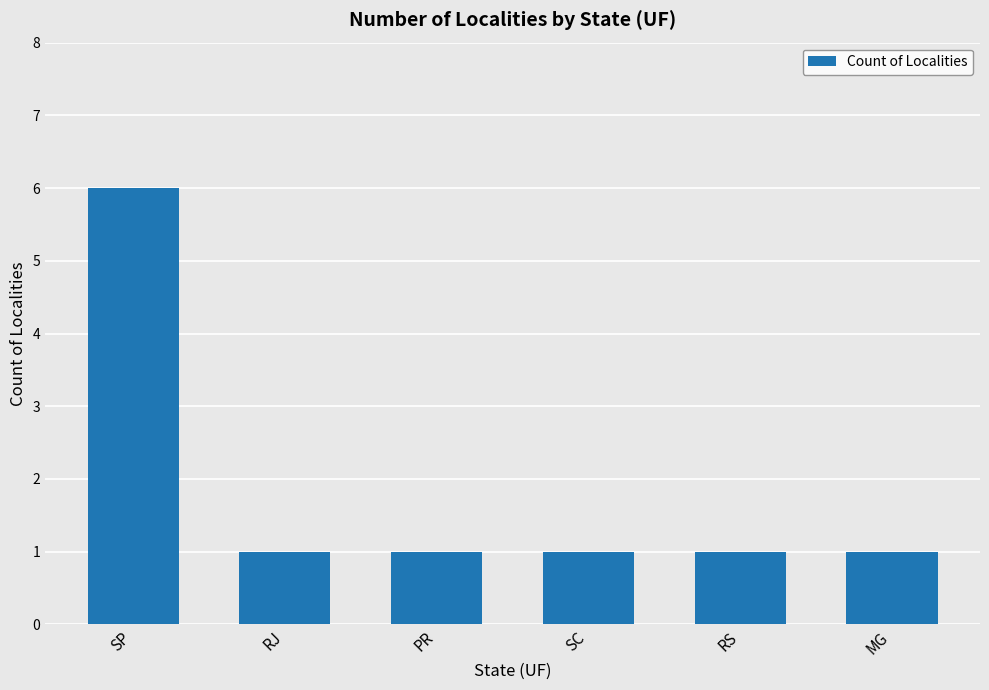

What is the change in value from SP to RJ?

-5